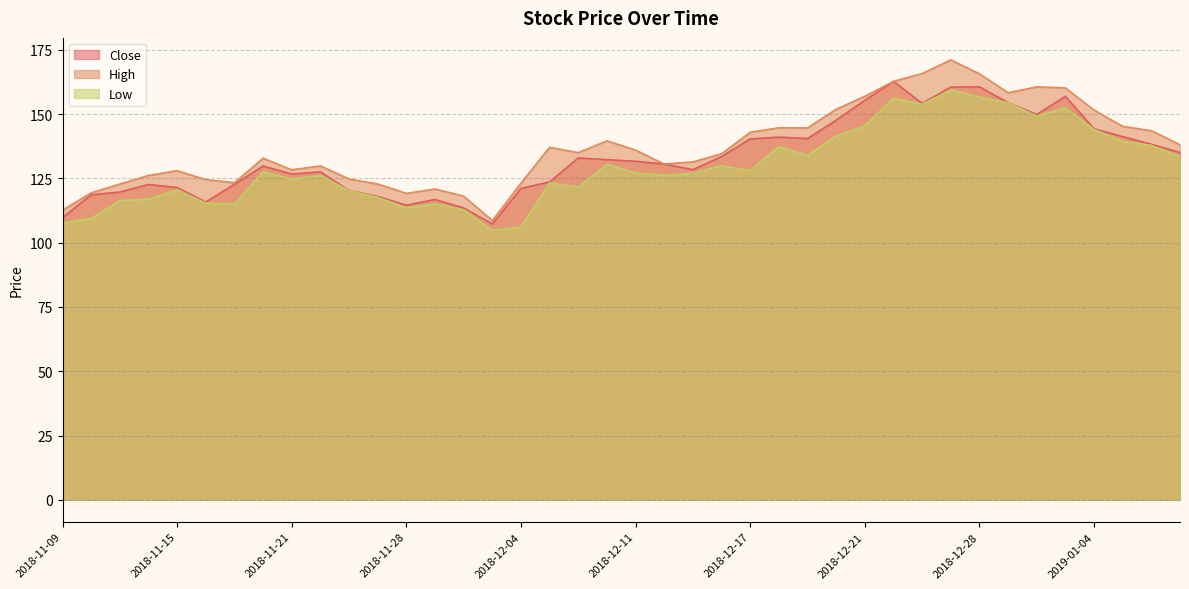

What is the total value across all series at 2018-11-28?

347.2